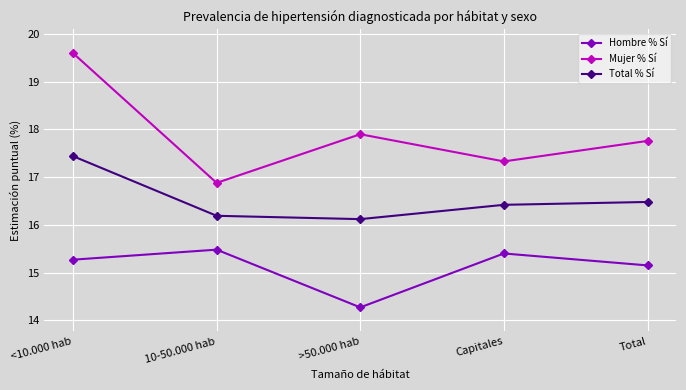

What are all the series names shown in the legend?

Hombre % Sí, Mujer % Sí, Total % Sí